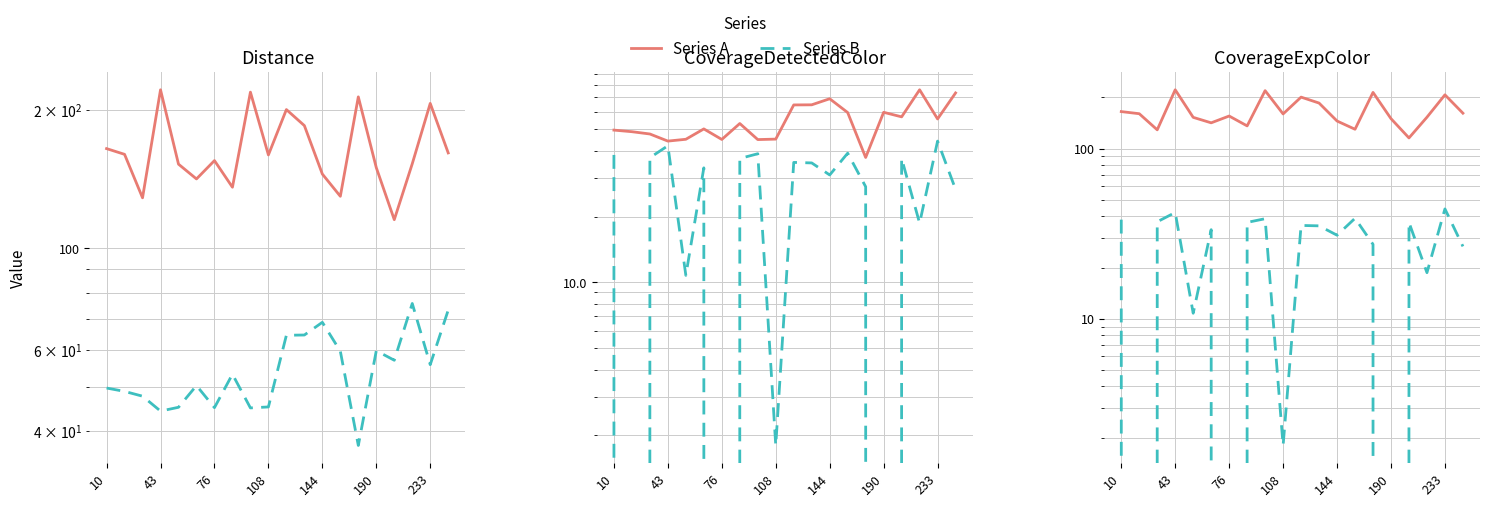

What is the total value across all series at 233?

306.9